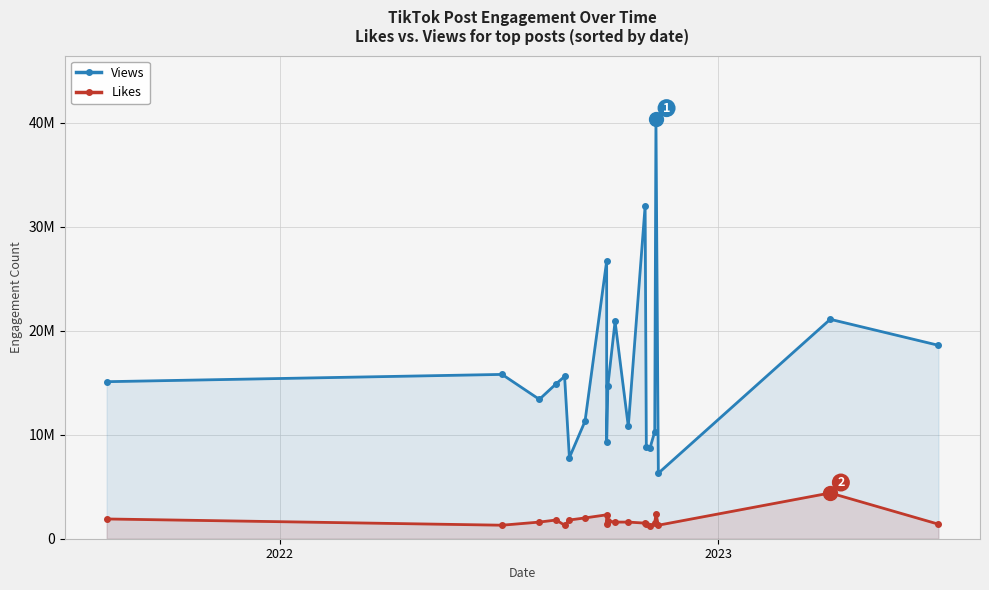

Is the value of Views at 12 greater than the value of Likes at 9?

Yes